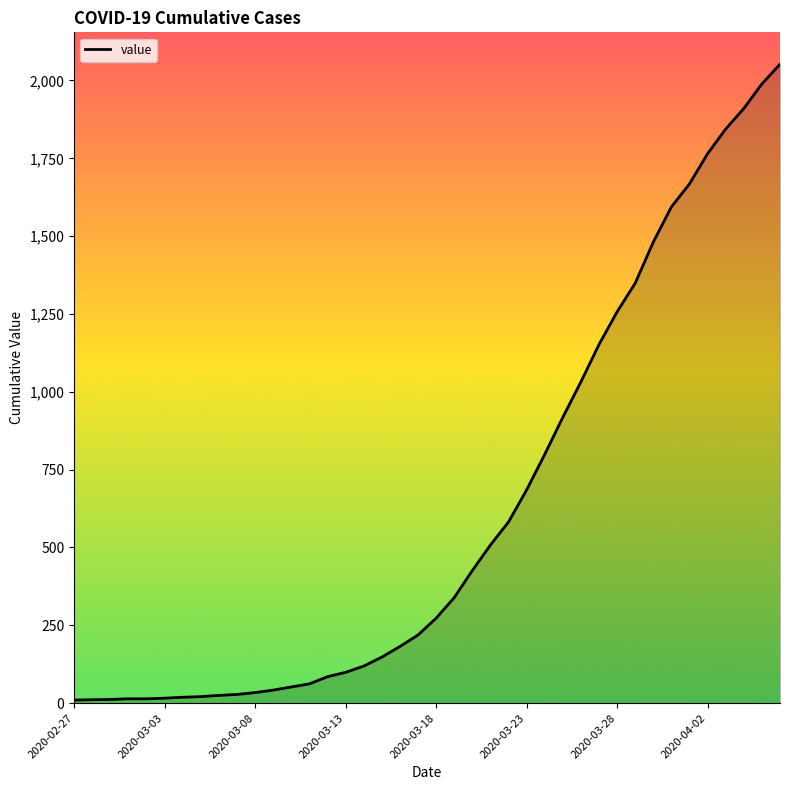

What is the maximum value shown in the chart?

2052